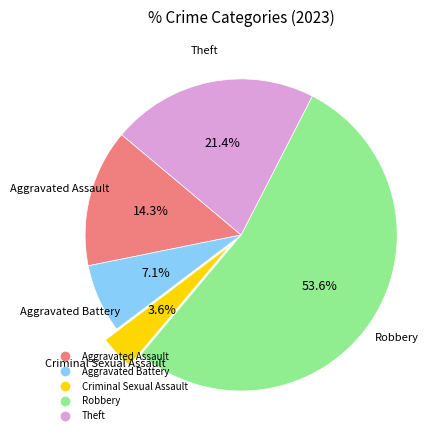

The Theft slice represents 9% of the pie. True or false?

False